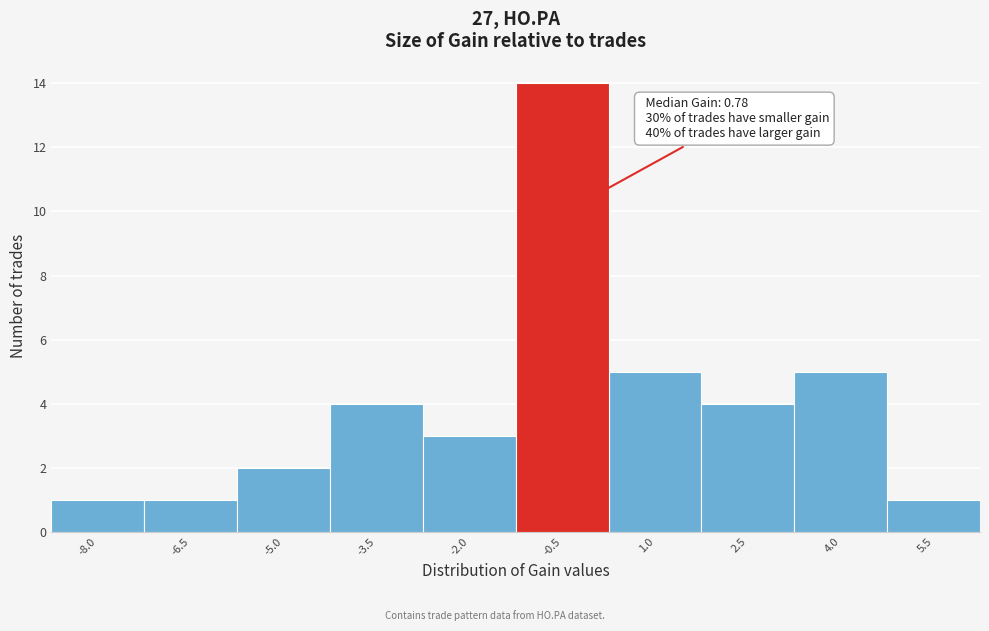

Reading left to right, extract all data points from this chart.

-8.0=1	-6.5=1	-5.0=2	-3.5=4	-2.0=3	-0.5=14	1.0=5	2.5=4	4.0=5	5.5=1